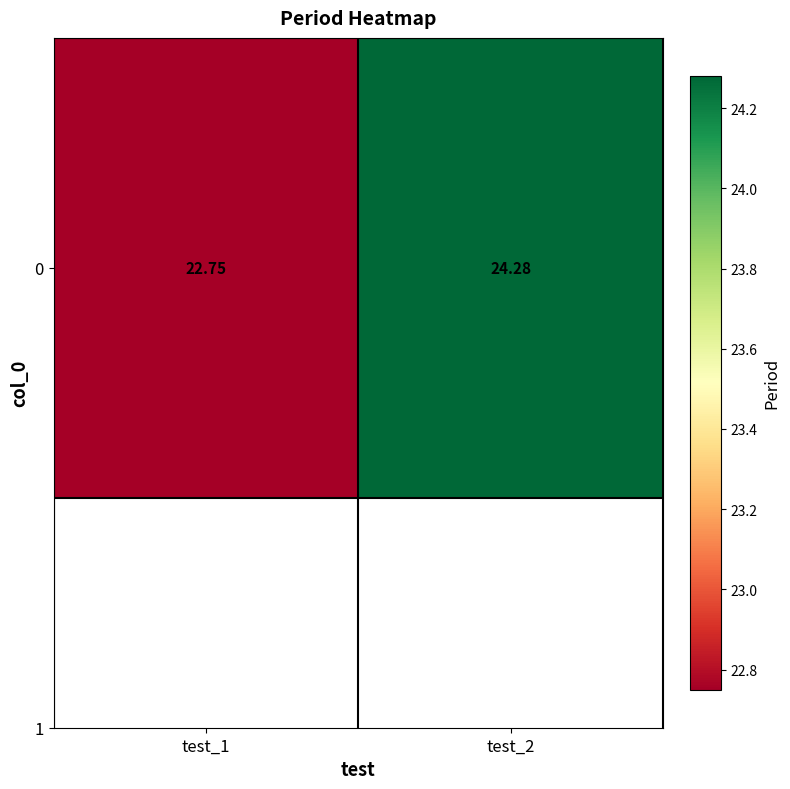

List the labels in order of value, smallest first.

test_1, test_2